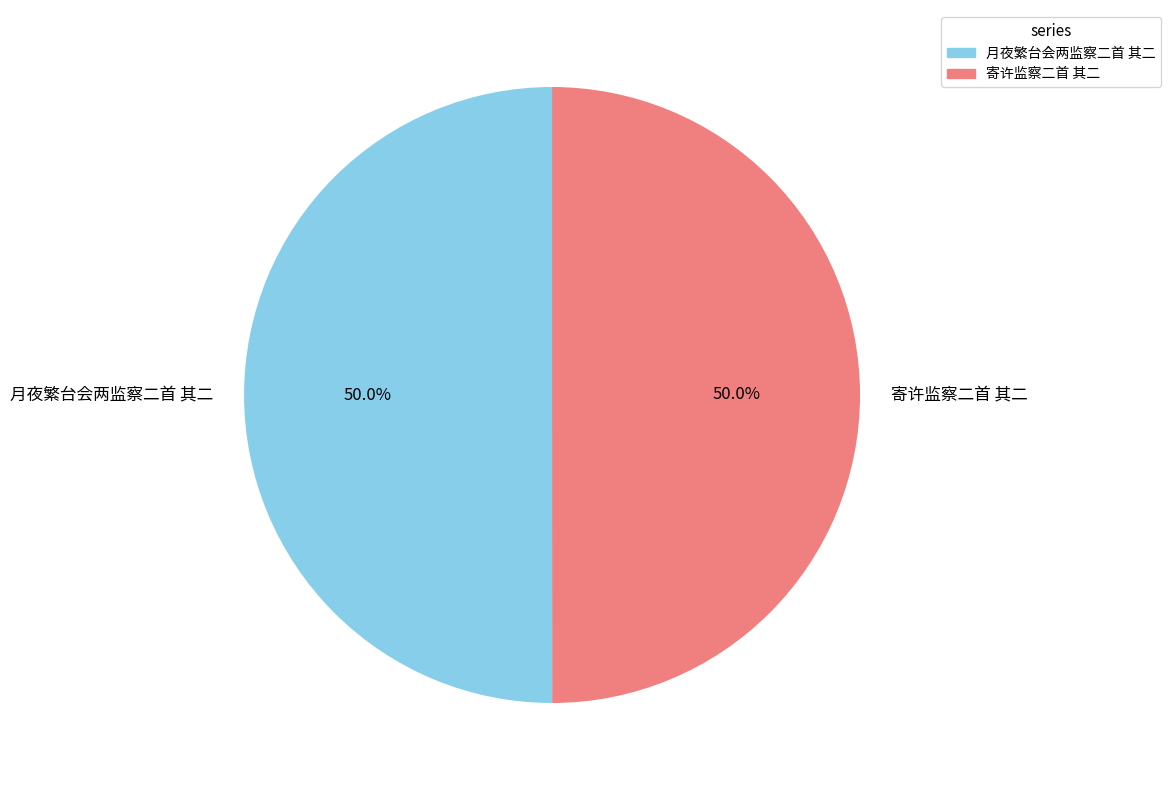

The 月夜繁台会两监察二首 其二 slice represents 50% of the pie. True or false?

True